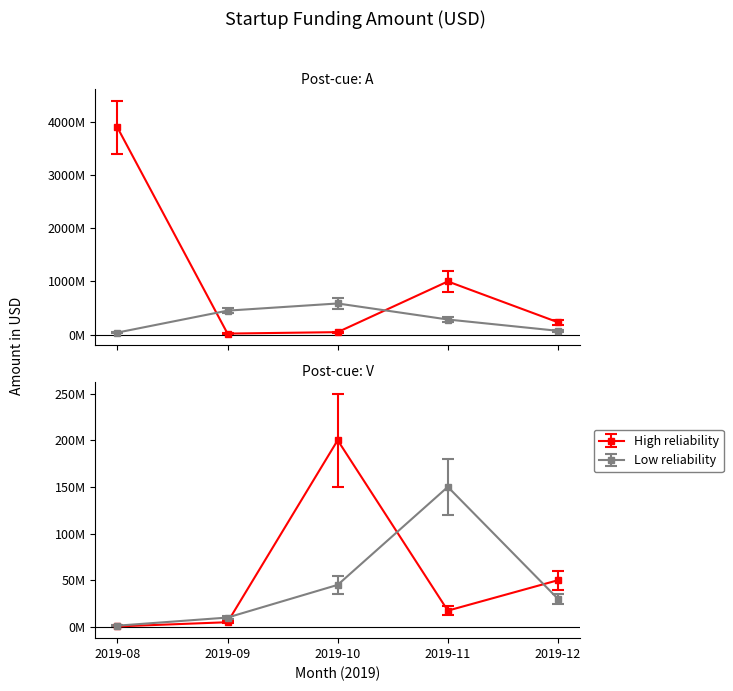

Does the chart have visible grid lines?

No